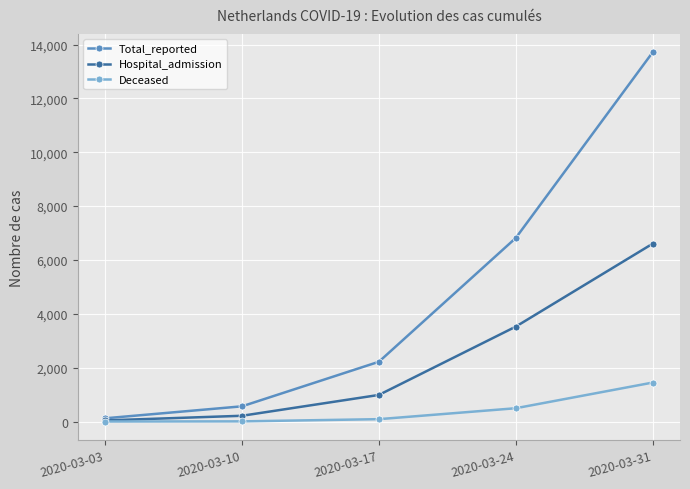

Between 2020-03-10 and 2020-03-24, which series saw the biggest shift?

Total_reported